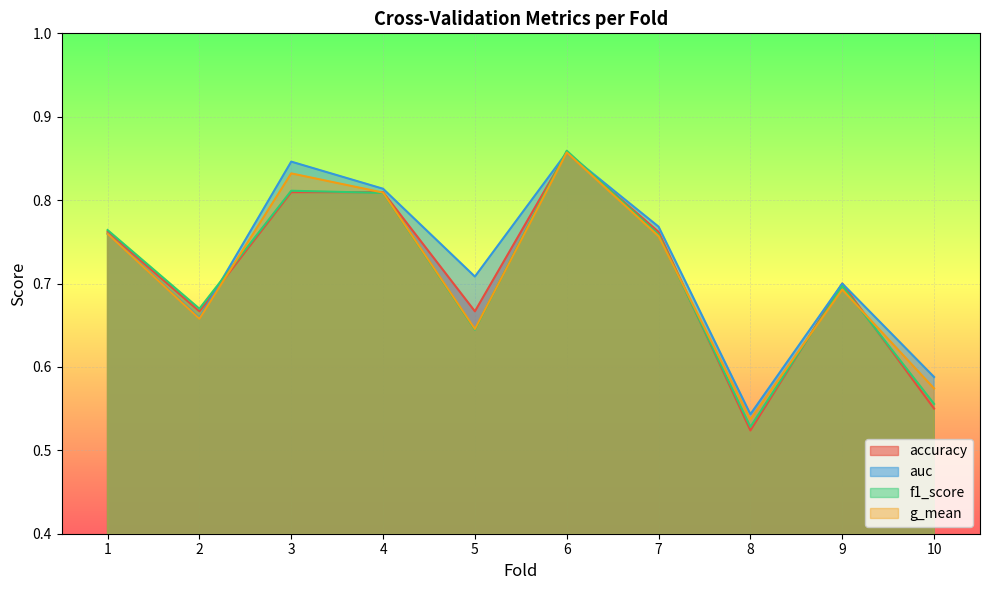

The auc series shows 0.2 at 6. True or false?

False